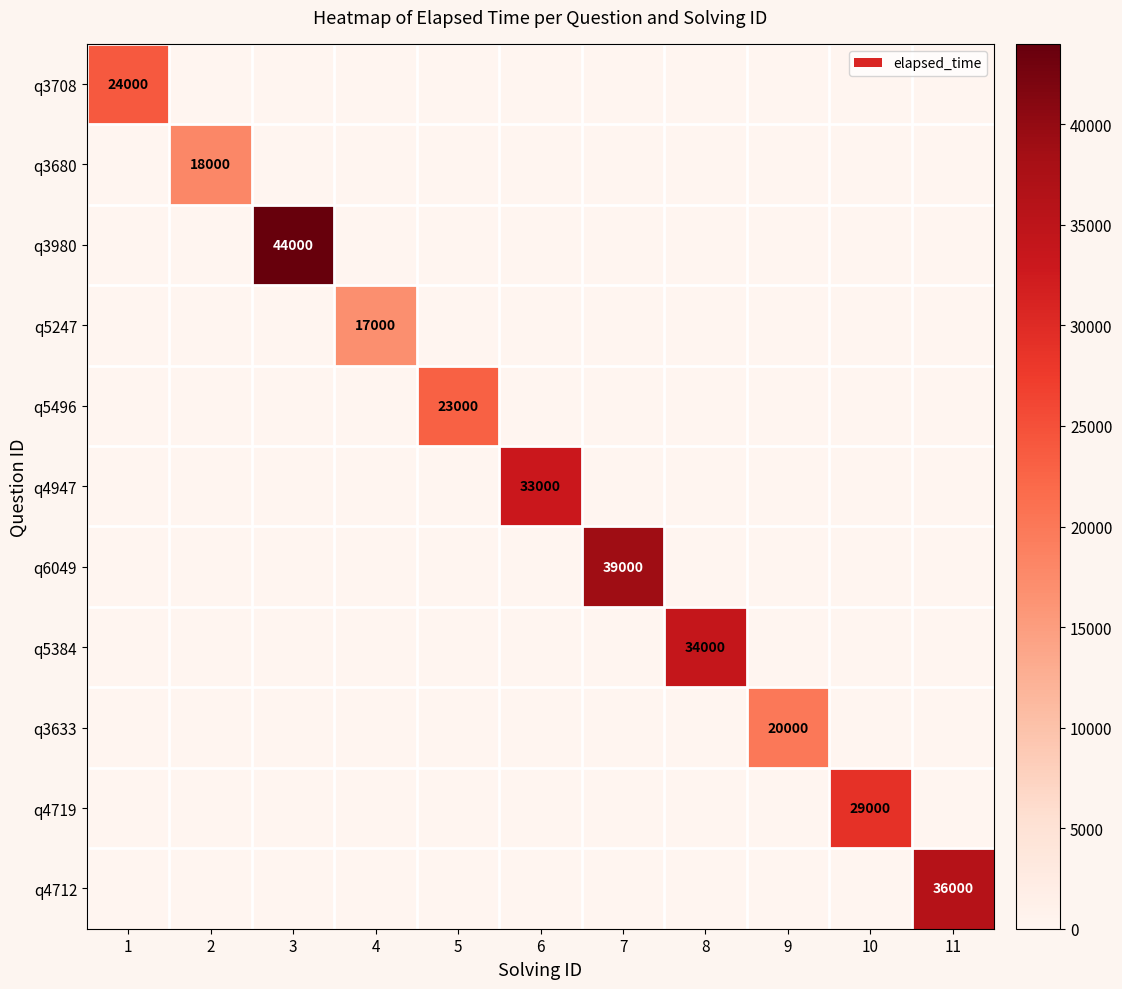

Is it true that q3633 equals 13062 at 9?

False